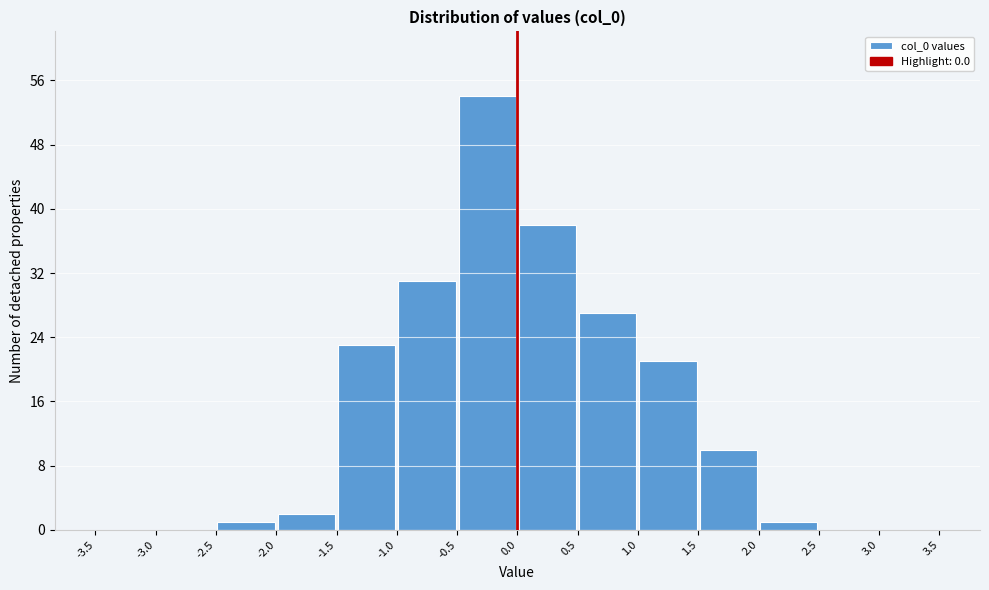

Reading left to right, transcribe this chart: for each bar, give the range it covers on the x-axis and its height. The values are not printed on the chart, so give them approximately, as read against the axis.

-3.5 to -3.0: 0
-3.0 to -2.5: 0
-2.5 to -2.0: 1
-2.0 to -1.5: 2
-1.5 to -1.0: 23
-1.0 to -0.5: 31
-0.5 to 0.0: 54
0.0 to 0.5: 38
0.5 to 1.0: 27
1.0 to 1.5: 21
1.5 to 2.0: 10
2.0 to 2.5: 1
2.5 to 3.0: 0
3.0 to 3.5: 0